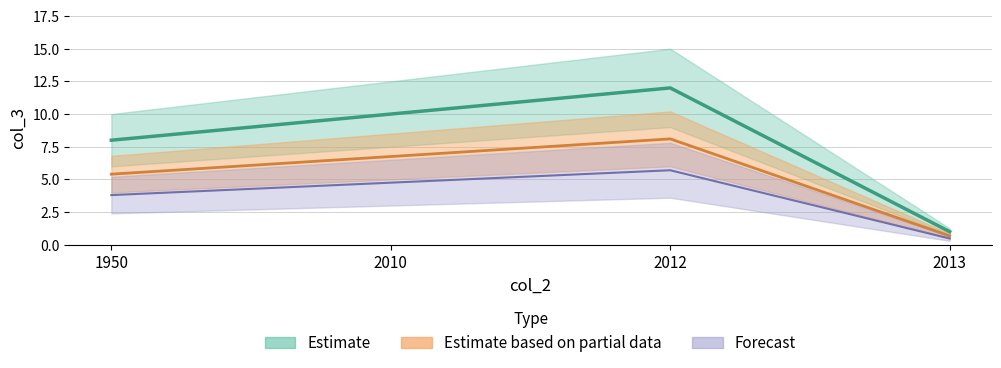

What is the sum of all values?

31